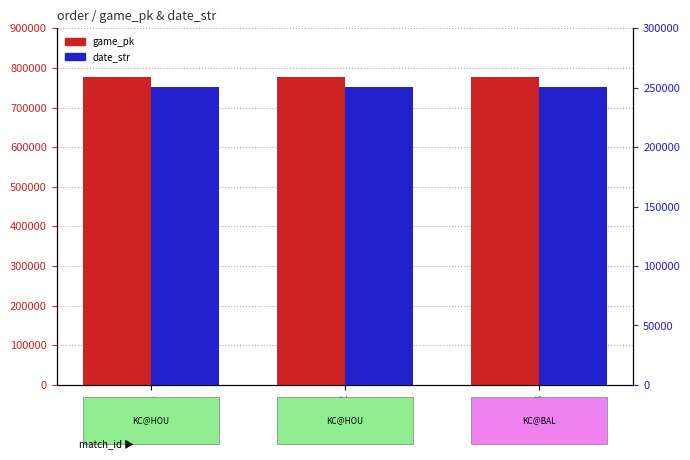

Reading left to right, list all the values displayed in this chart.

game_pk: 777931	777948	778062
date_str: 250513	250512	250504